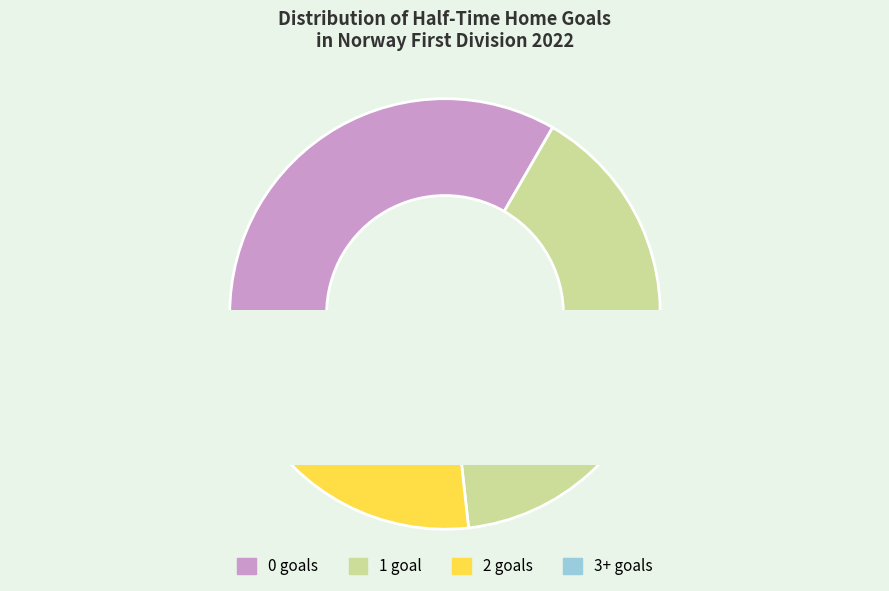

What is the total percentage of 0 and 2?

52.3%